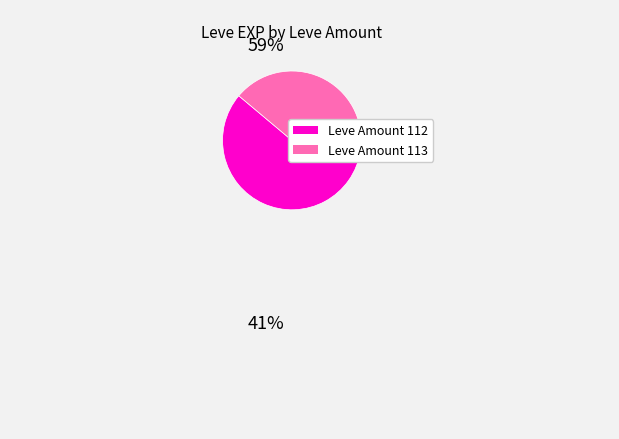

Is there any slice that represents more than half of the pie?

Yes